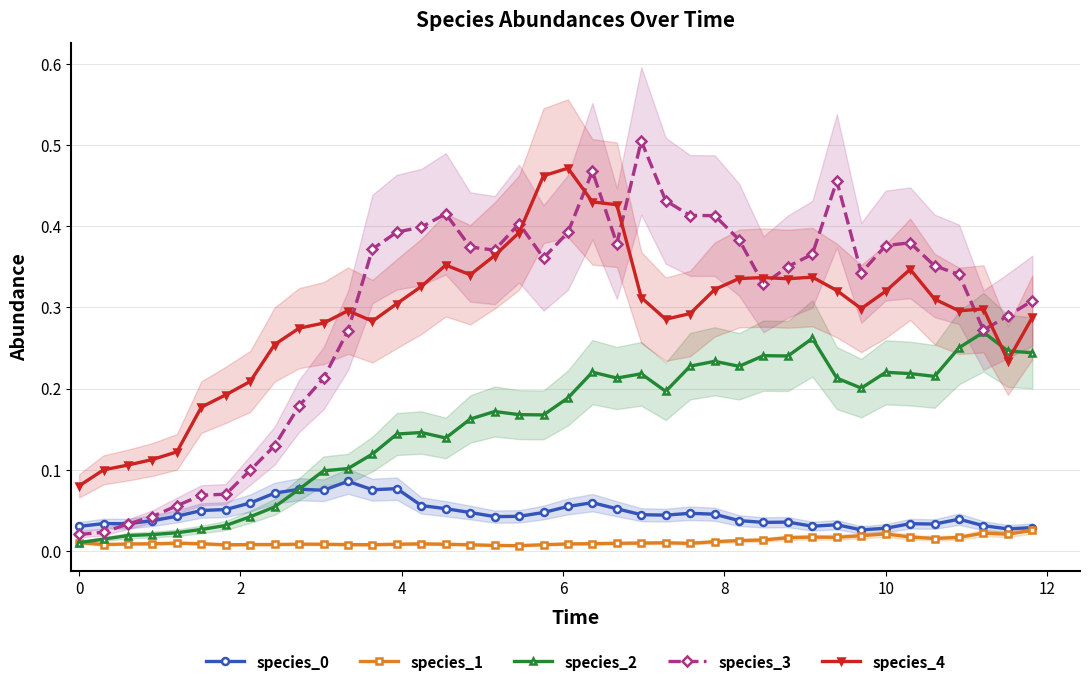

The value of species_1 at 16 is 0.0. True or false?

True